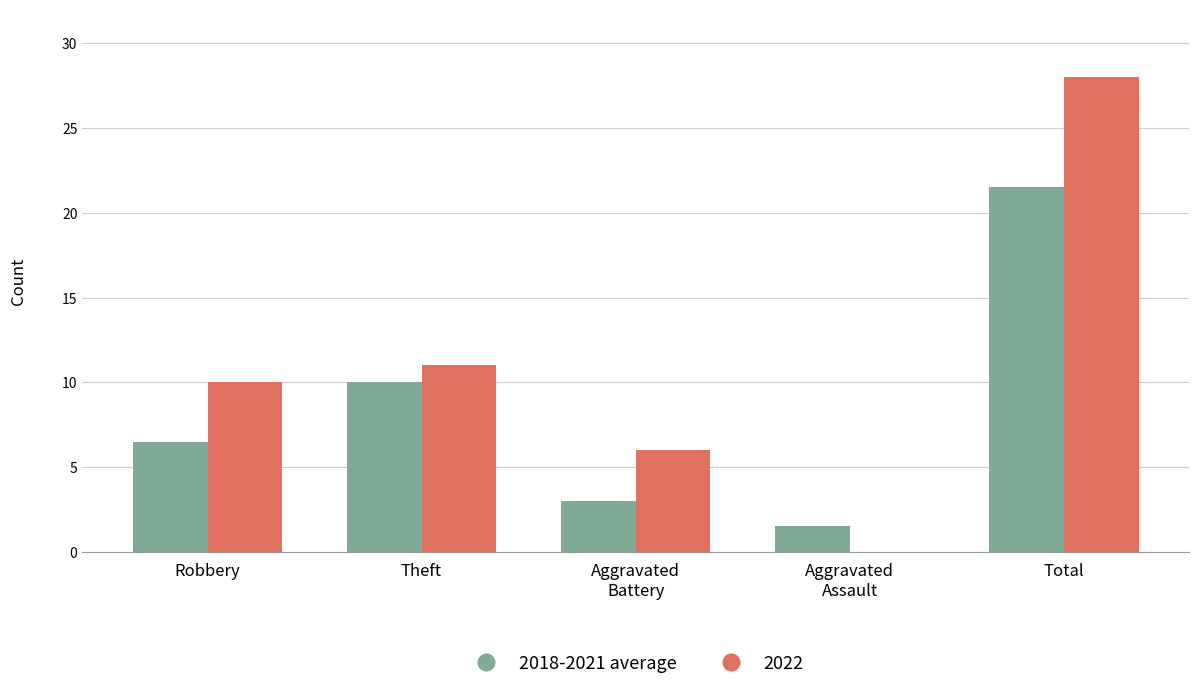

What is the maximum value shown in the chart?

28.0